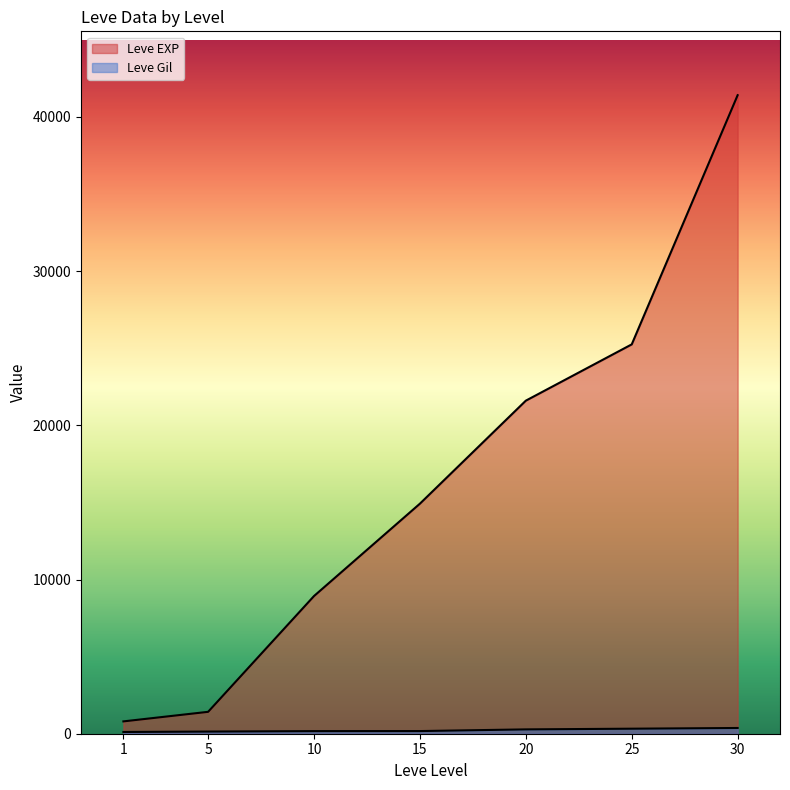

True or false: Leve EXP and Leve Gil cross at least once.

False